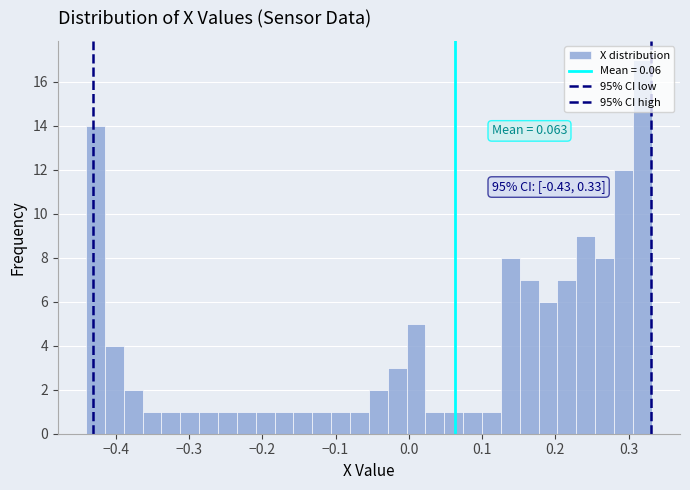

Around what value on the x-axis is the tallest bar? Give the approximate position of its centre, as read against the axis.

0.32